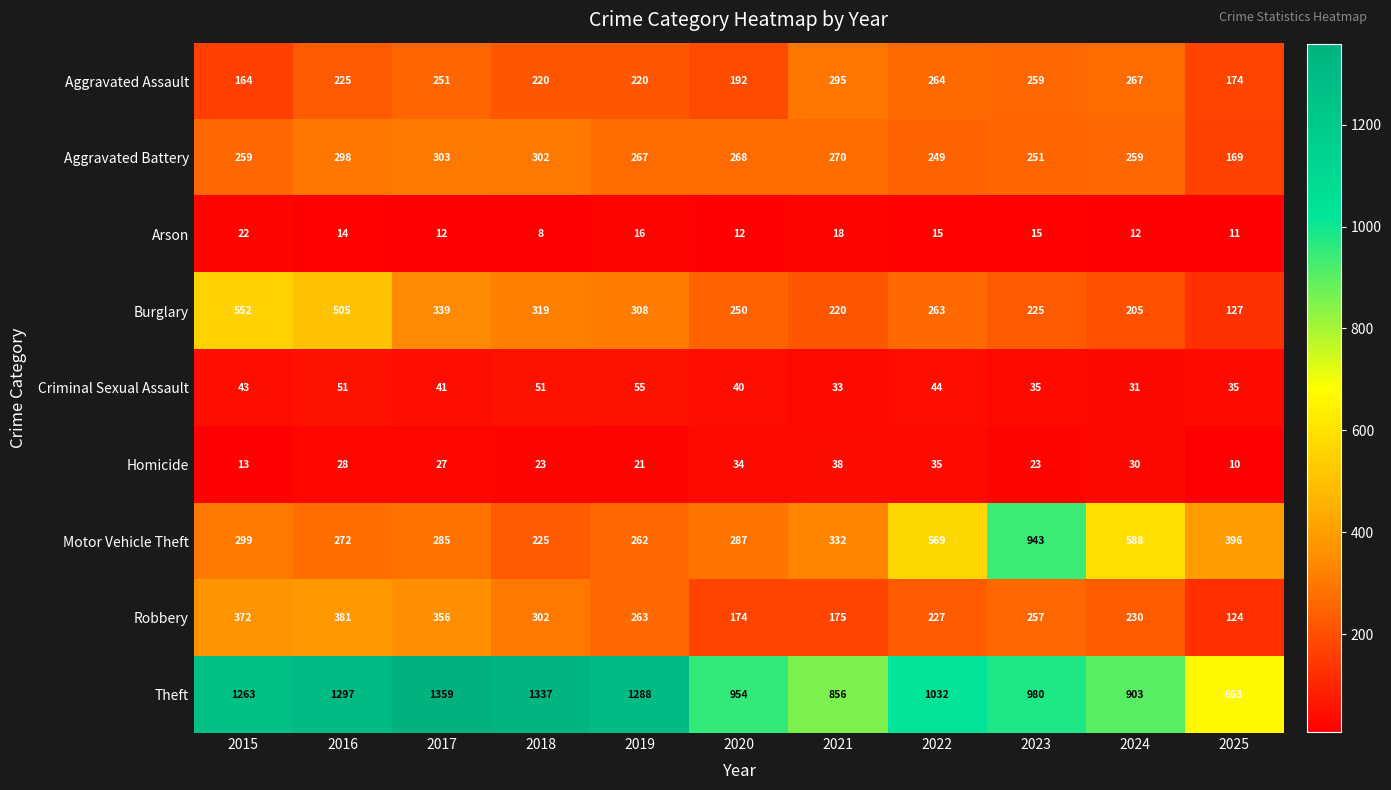

Which label corresponds to the largest value in the chart?

2017